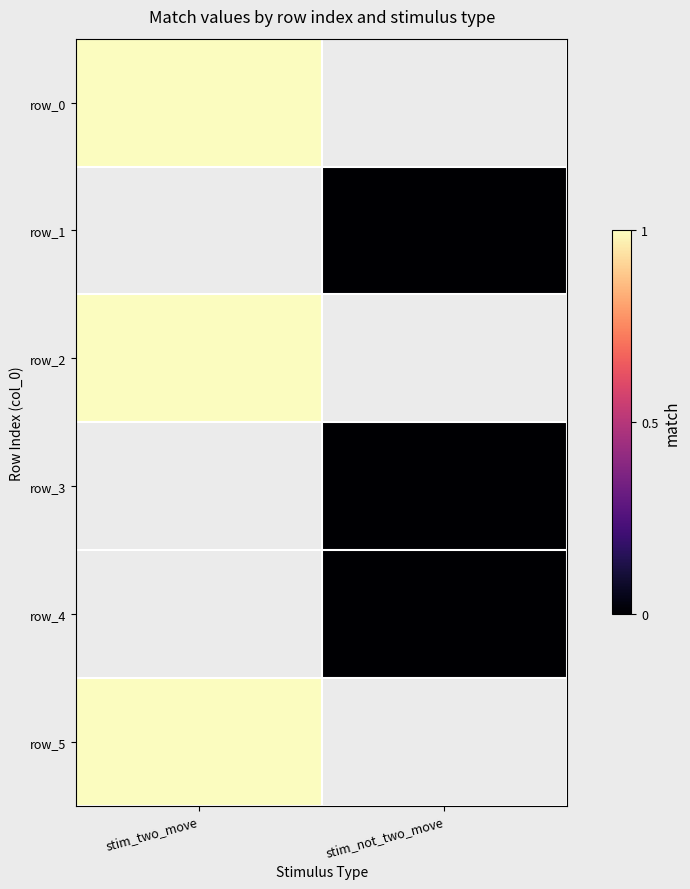

How many categories are shown in the chart?

2